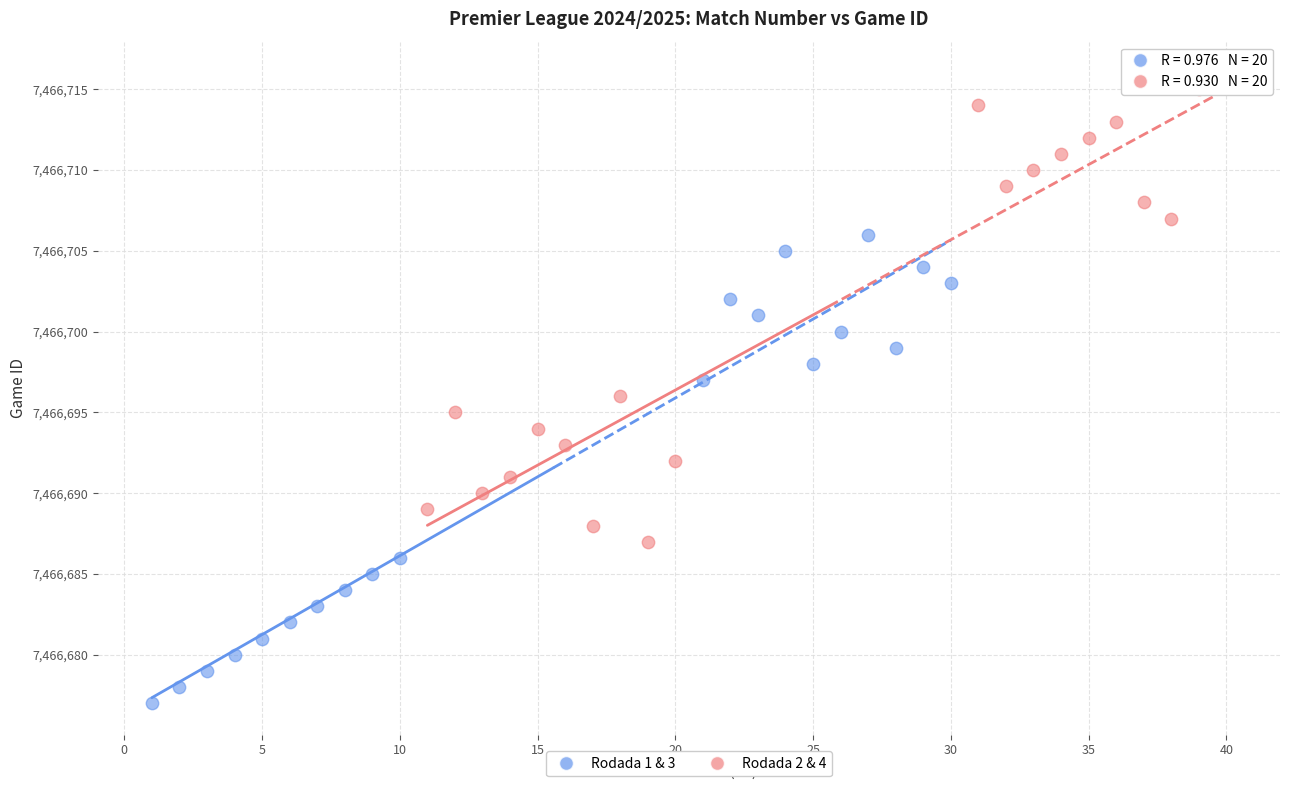

Which series reaches the maximum Y coordinate?

Rodada 2 & 4